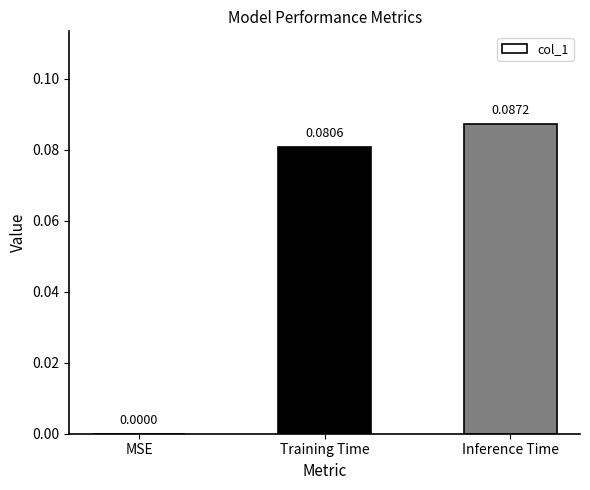

Which category has the highest value across all series?

Inference Time